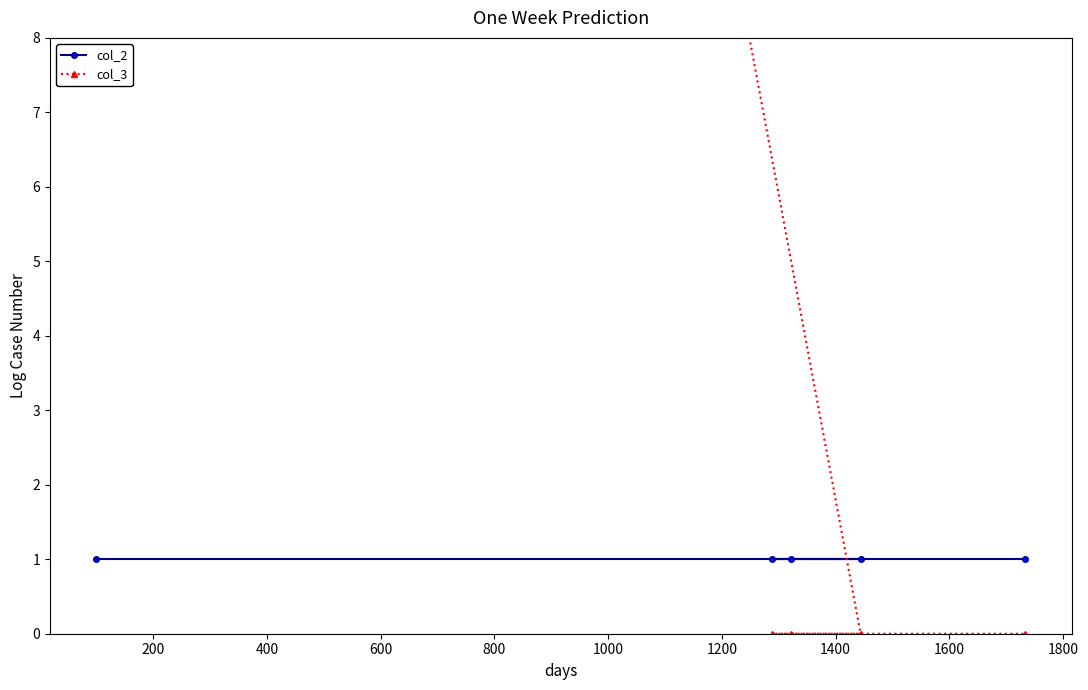

Which series has the largest total across all categories?

col_3